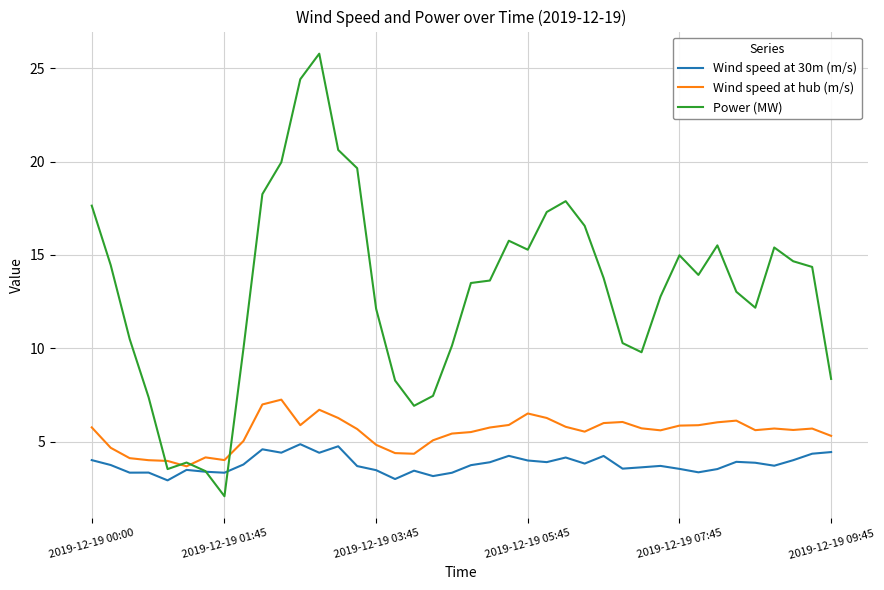

Which series has the widest spread of values?

Power (MW)